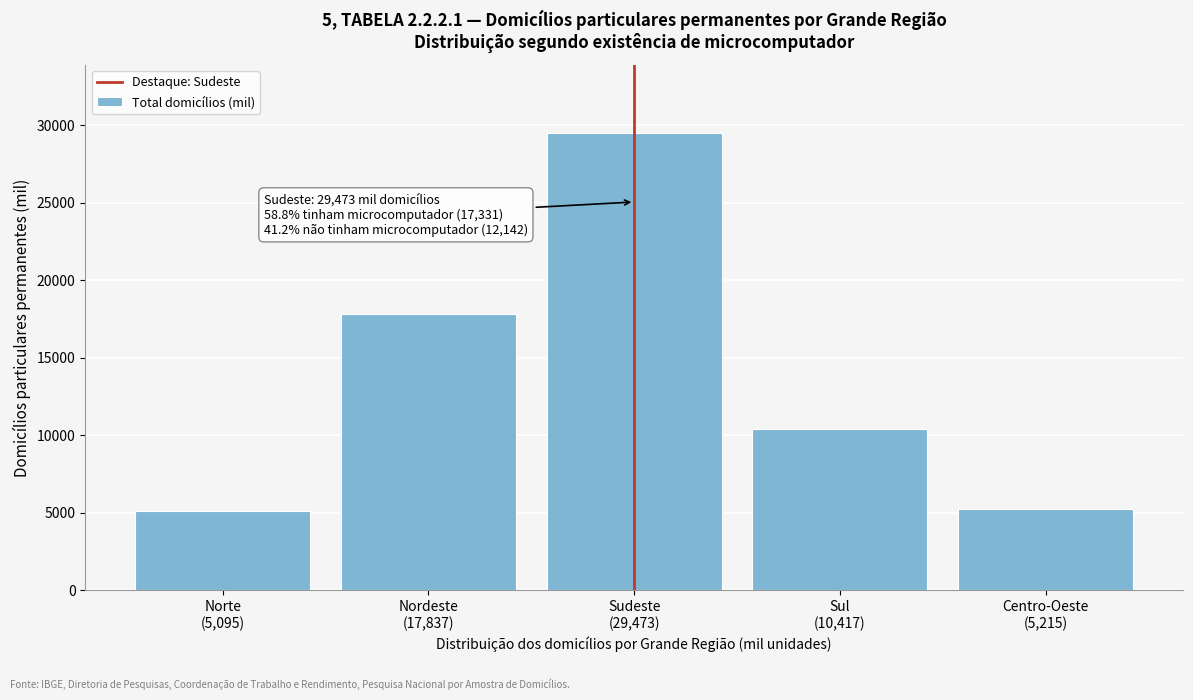

What is the average value?

13607.4